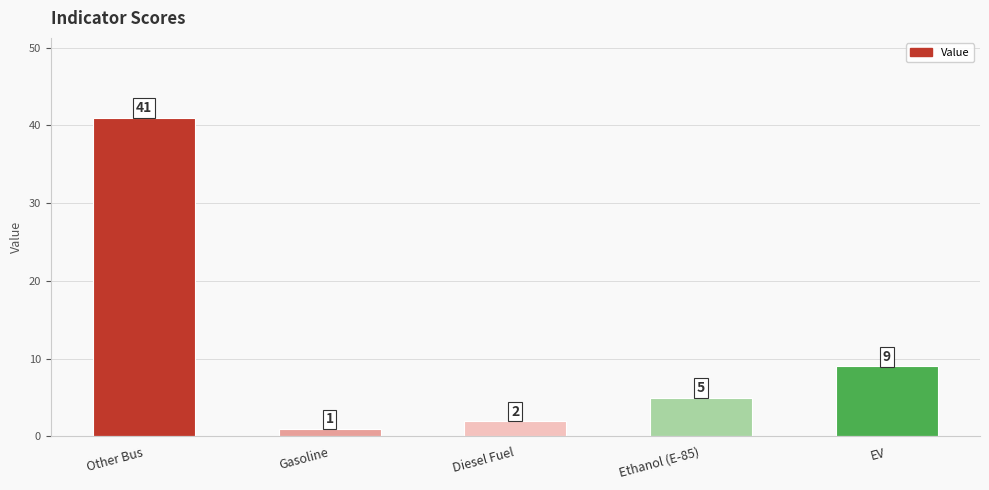

List the labels in order of value, smallest first.

Gasoline, Diesel Fuel, Ethanol (E-85), EV, Other Bus